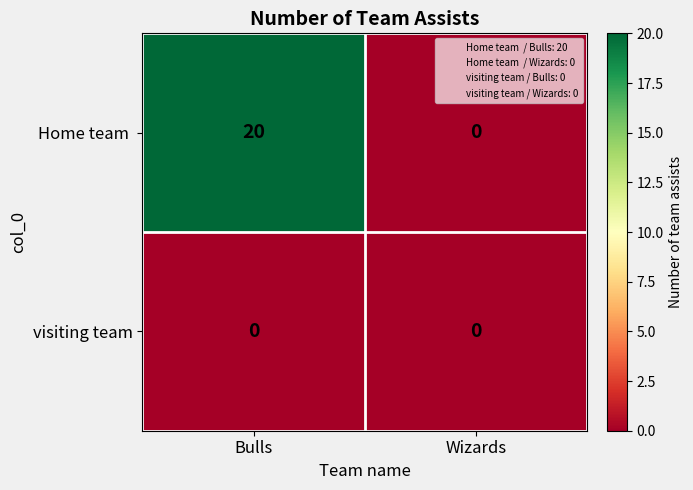

What is the total value across all series at Bulls?

20